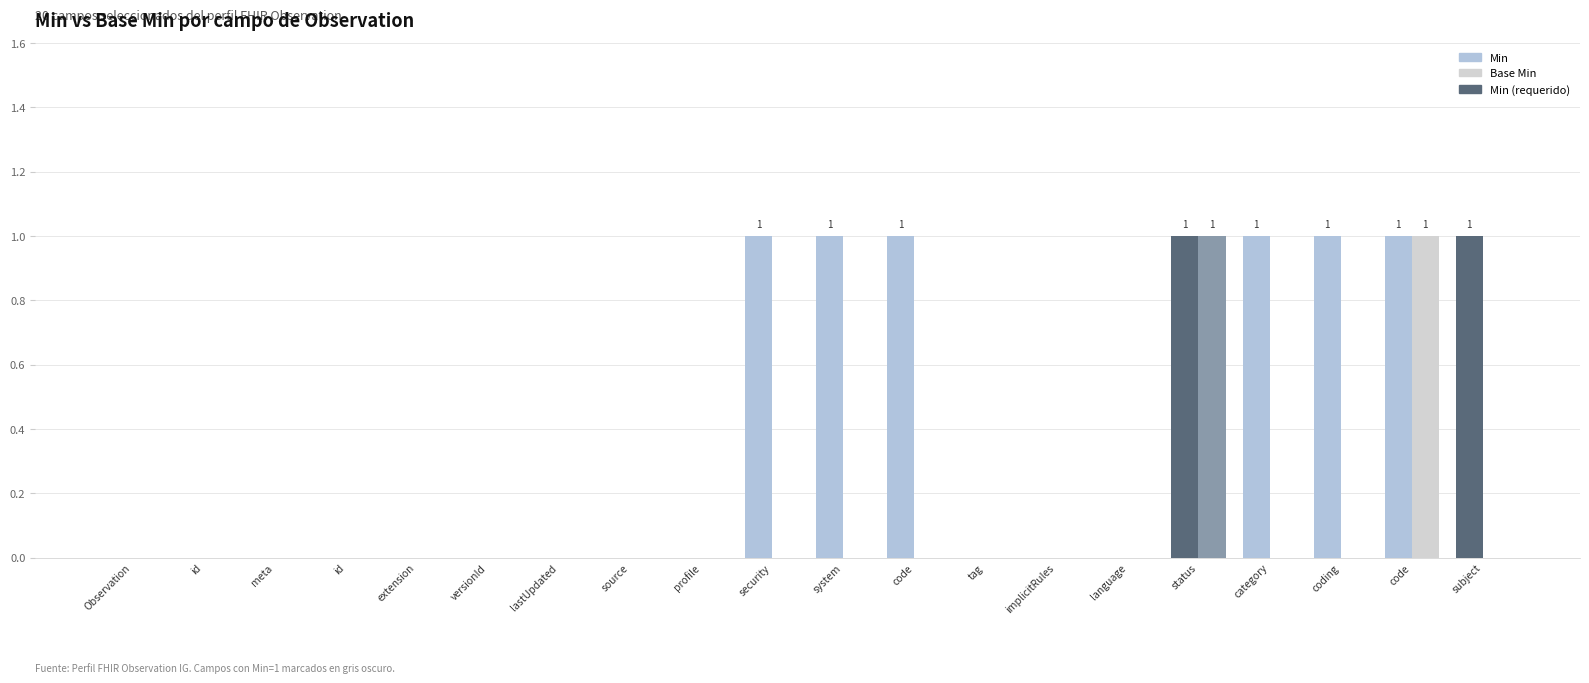

What is the difference between the second highest and second lowest values in the base_min series?

1